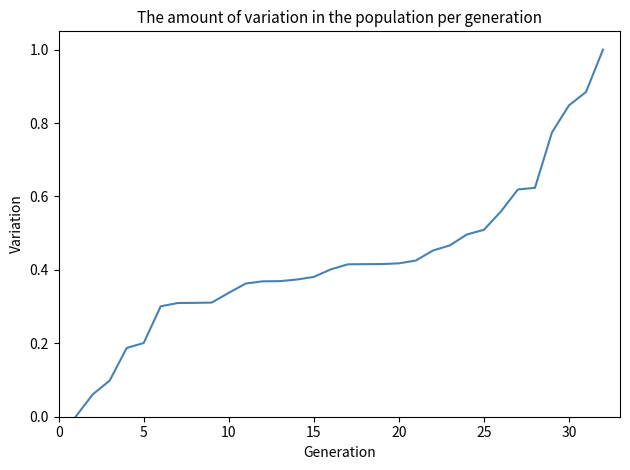

What is the greatest value displayed?

1.0